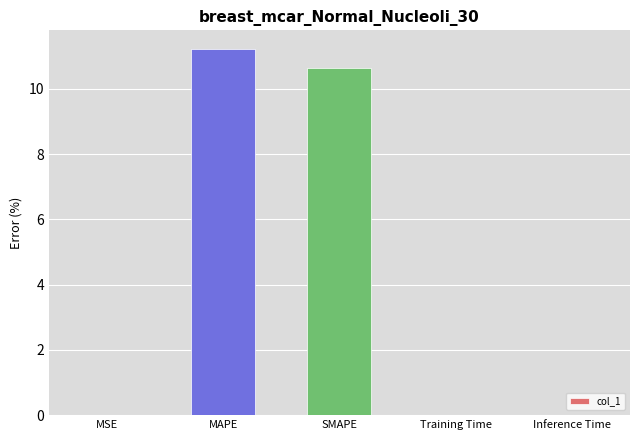

What is the sum of all values?

21.9